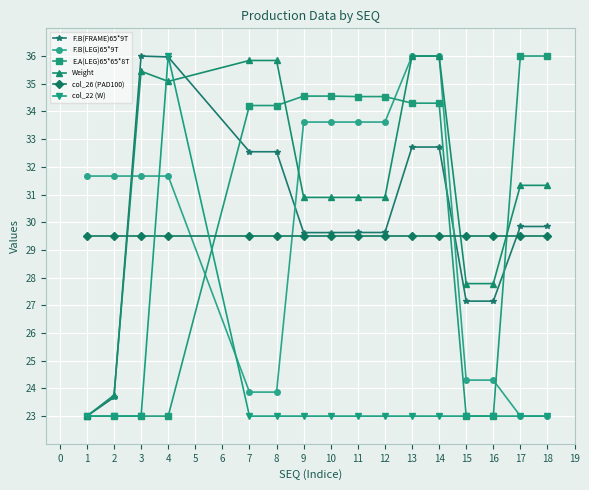

How many values in the E.A(LEG)65*65*8T series exceed 34?

10